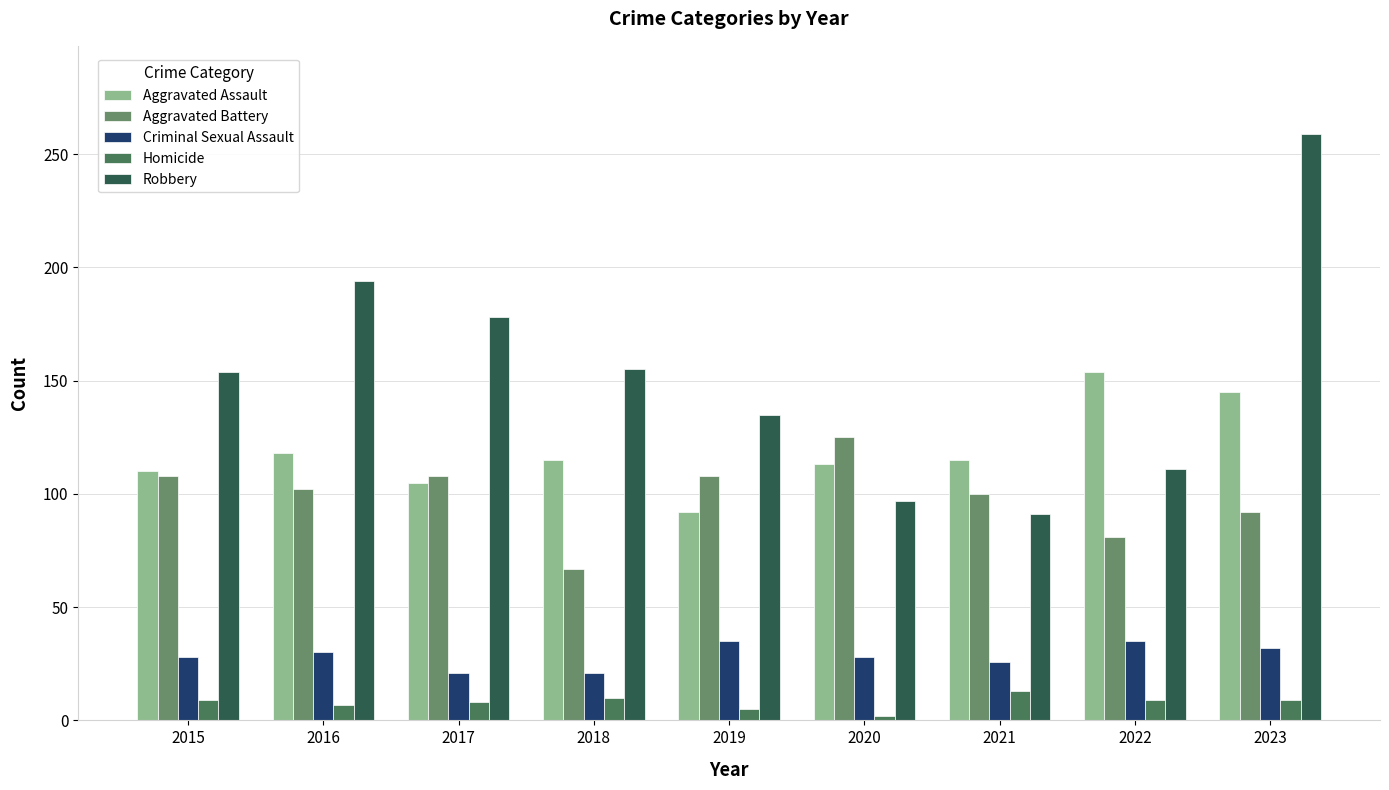

How many values in the Aggravated Assault series are below 115?

4